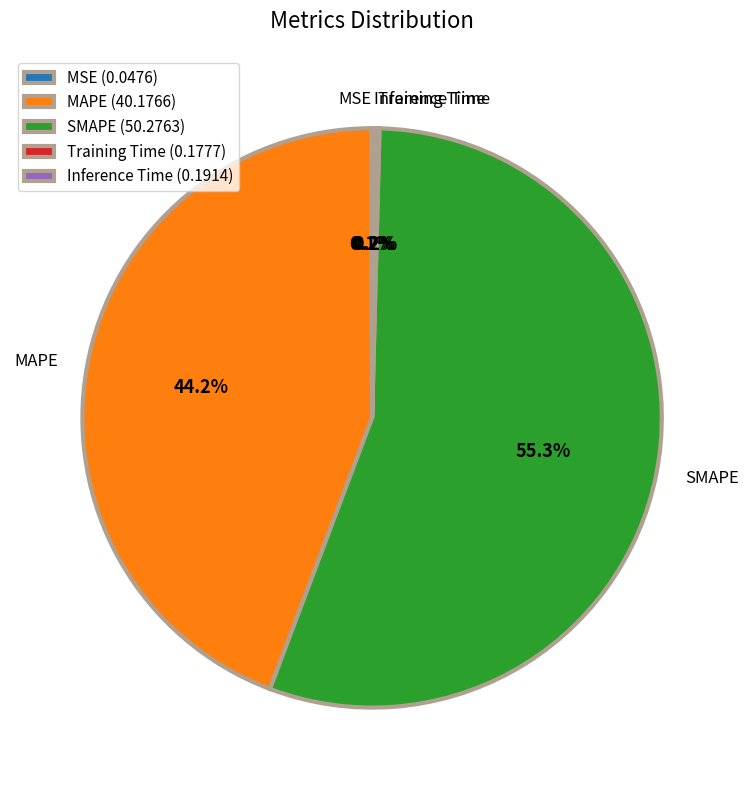

Does MAPE account for over 50% of the chart?

No